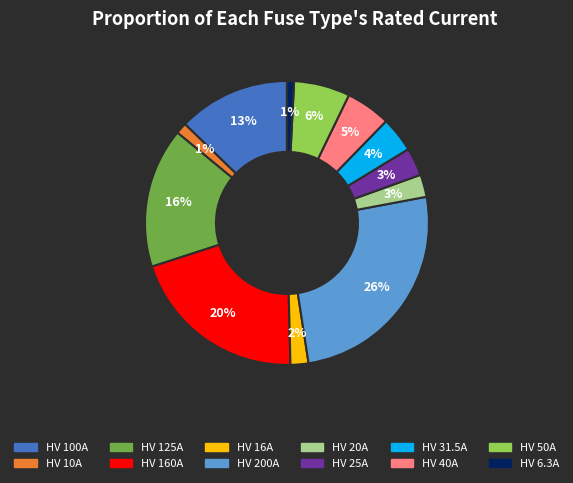

Is the sum of HV 10A and HV 16A greater than half?

No